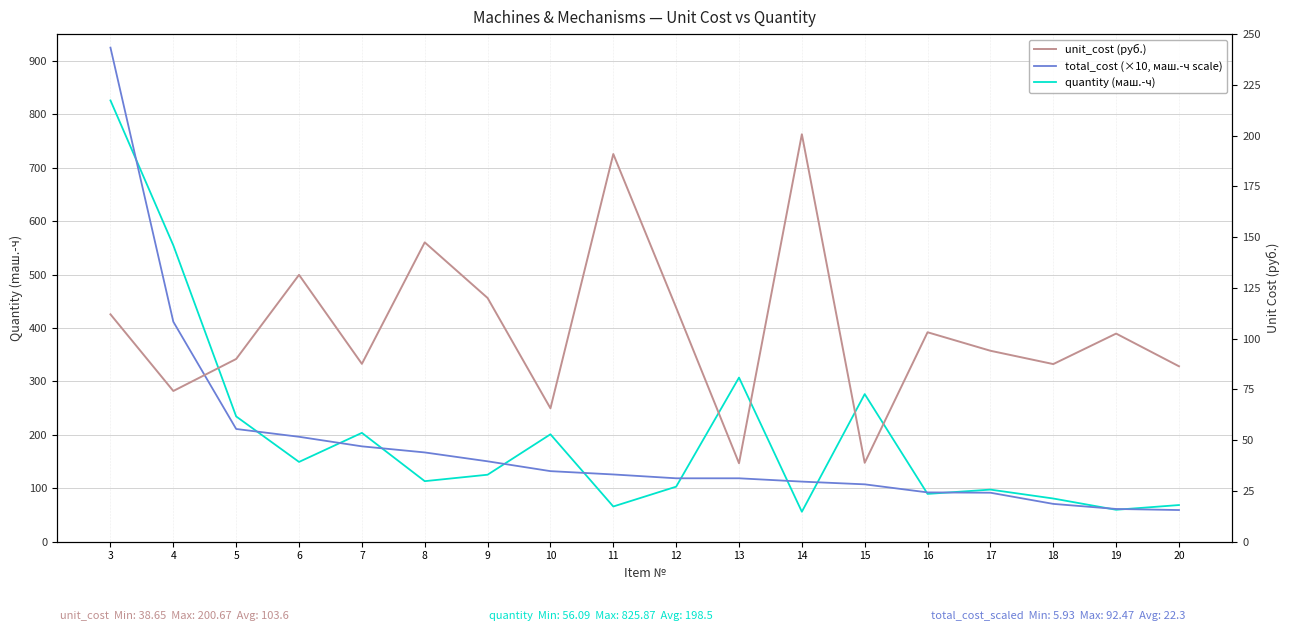

True or false: unit_cost and quantity cross at least once.

True